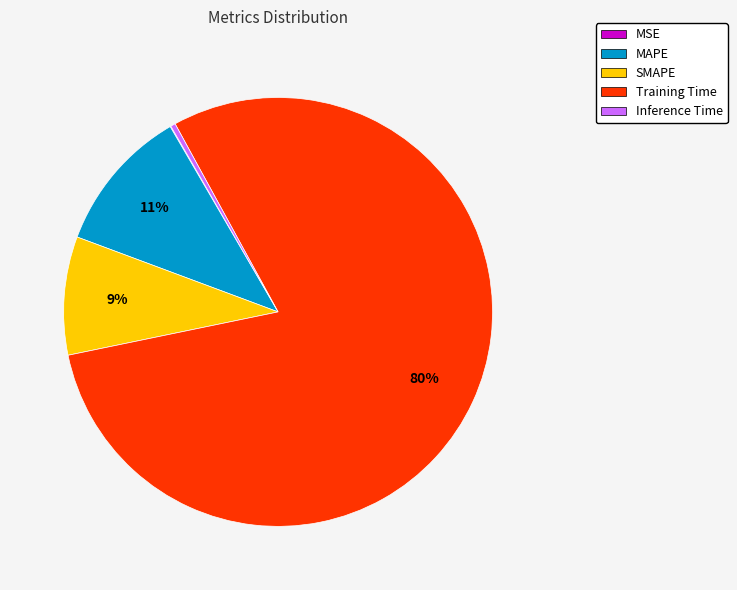

To the nearest percent, what is the combined percentage of Inference Time and MAPE?

11%